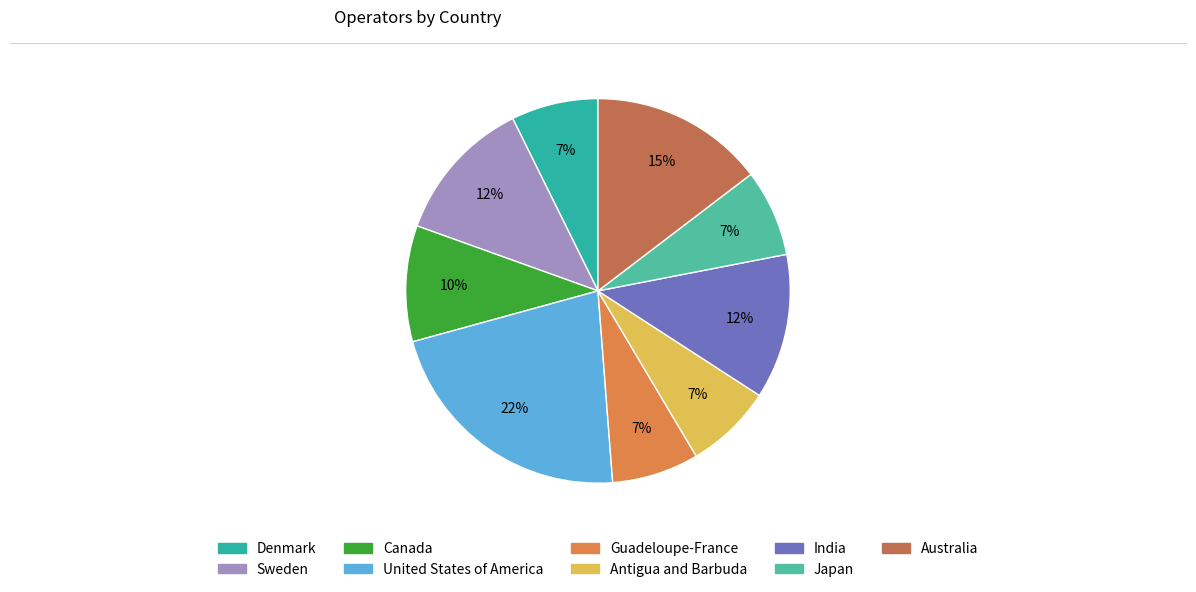

What percentage is the Australia slice, to the nearest percent?

15%